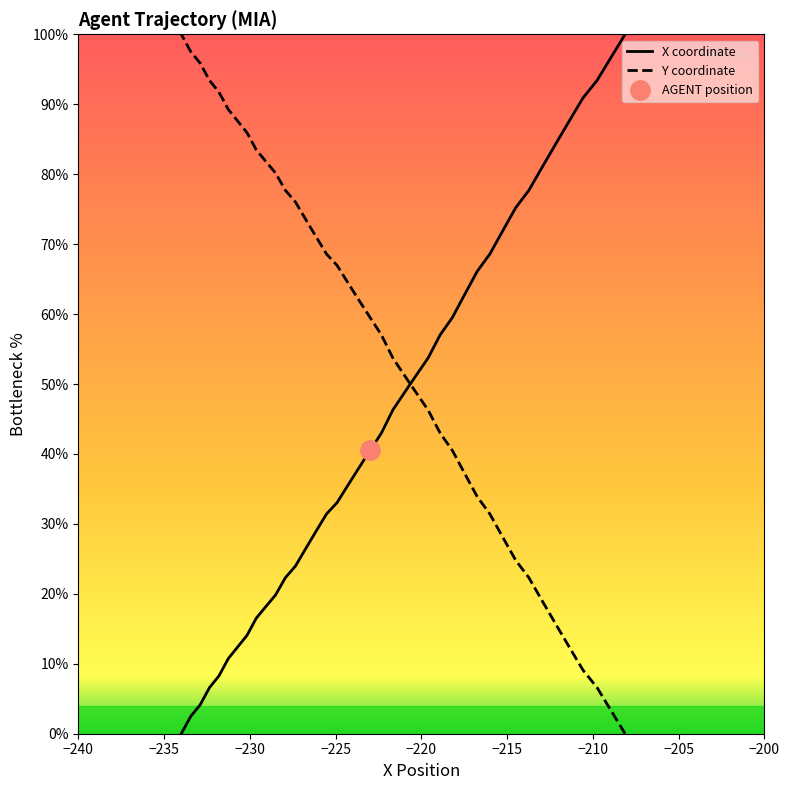

At 75.1, list the series in order from smallest to largest.

Y, X